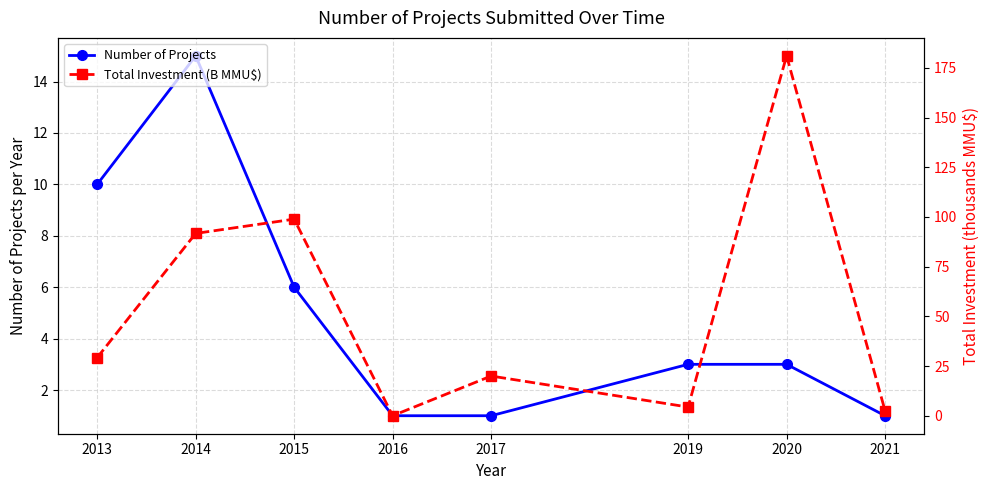

Which series ends up on top after the final intersection of Total Investment (B MMU$) and Number of Projects?

Total Investment (B MMU$)